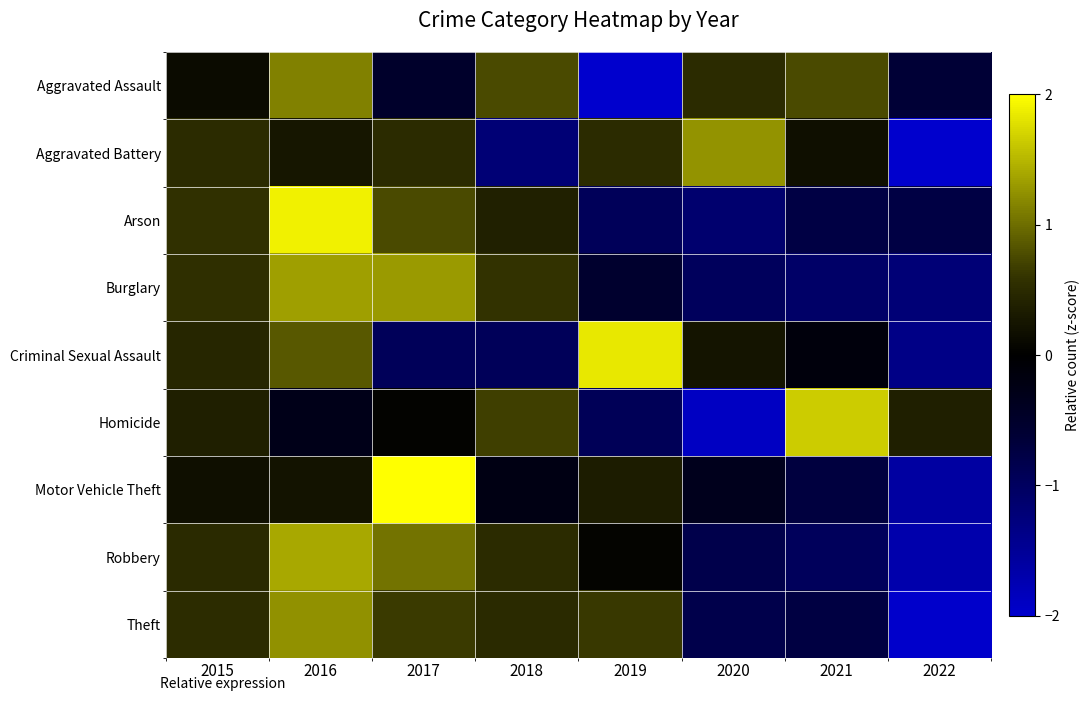

What is the total value across all series at 2017?

5.0